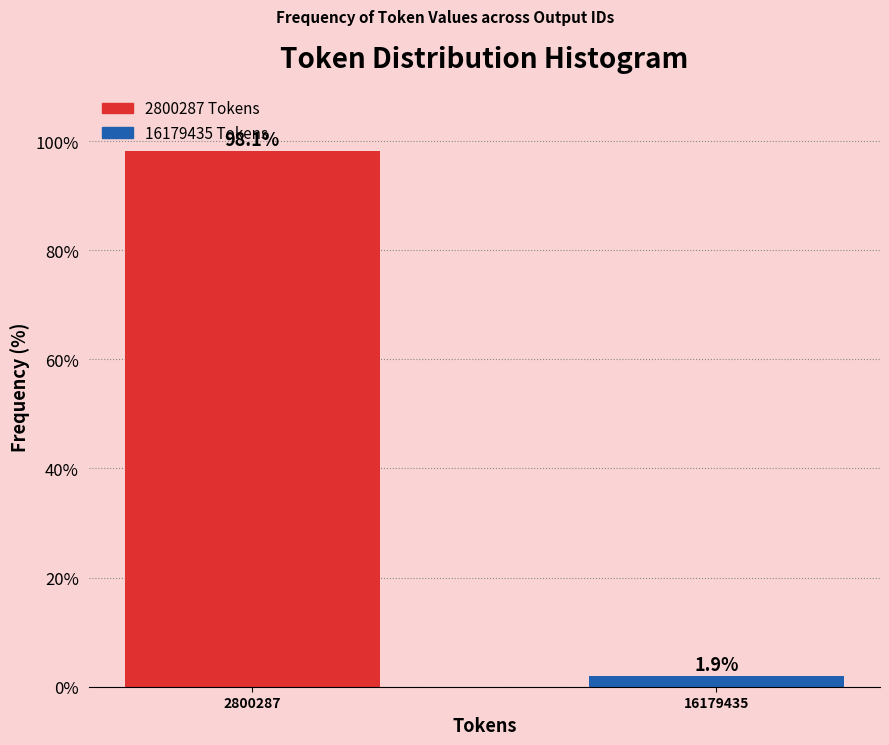

Reading left to right, transcribe all the data shown in this chart.

2800287=98.1	16179435=1.9